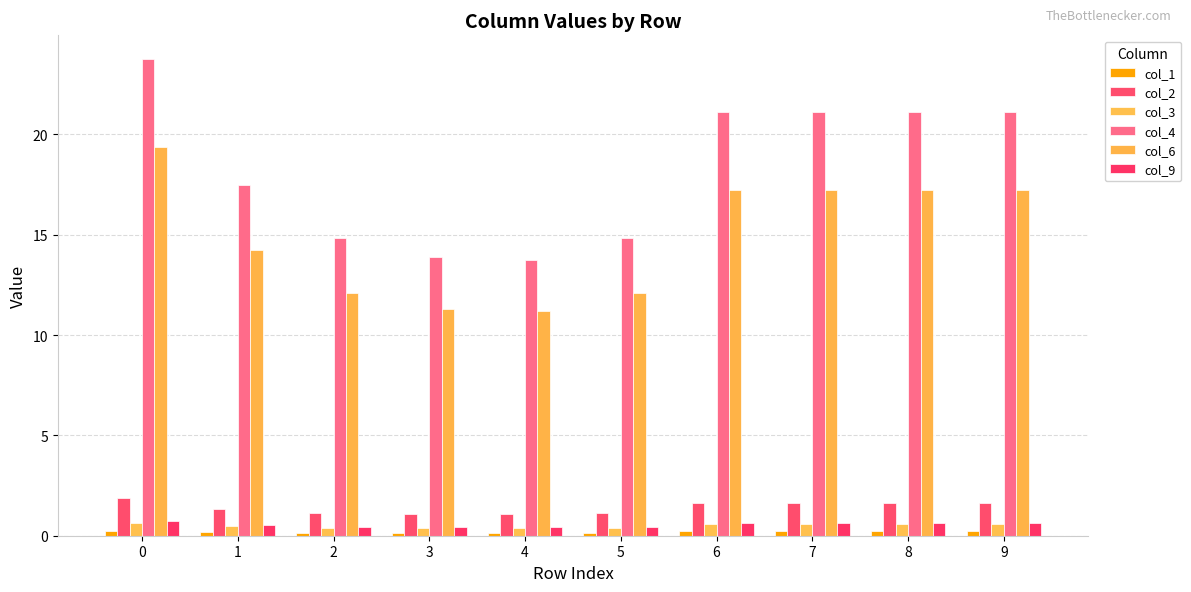

What is the average value of the col_4 series?

18.3